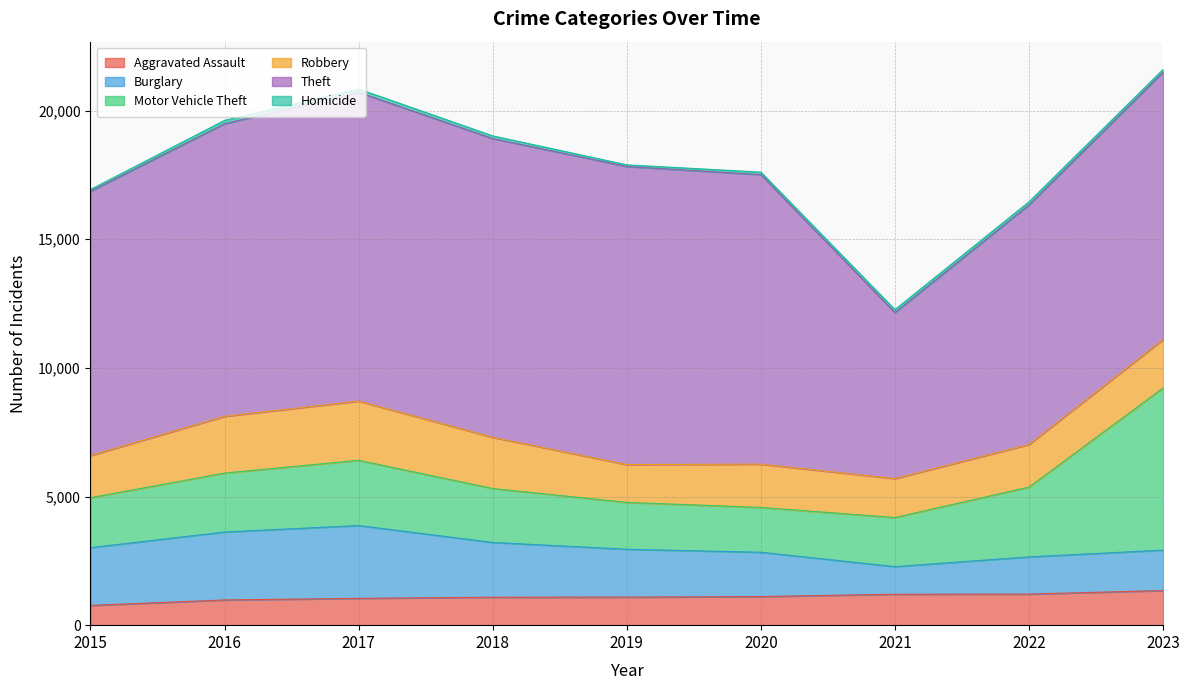

At which label does Homicide reach its minimum?

2019